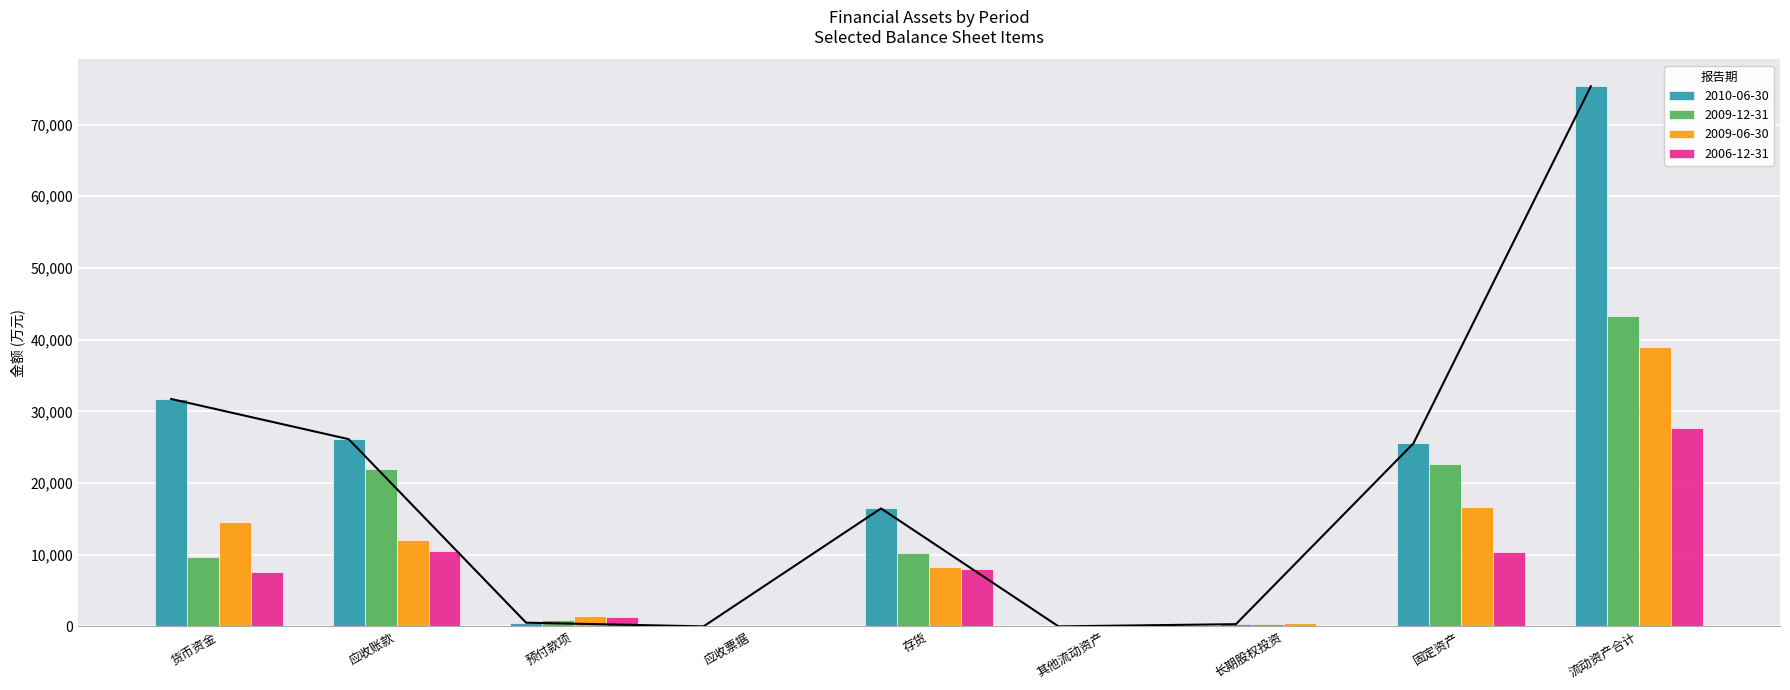

Rank the series at 应收票据 from lowest to highest value.

2010-06-30, 2009-12-31, 2009-06-30, 2006-12-31